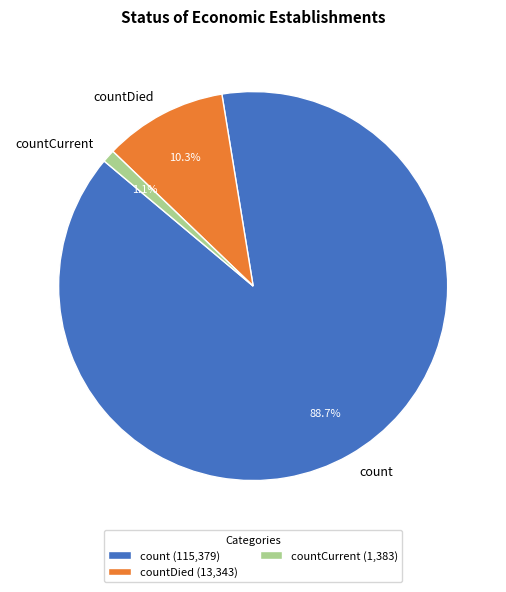

To the nearest percent, what is the difference between the countCurrent and countDied slice percentages?

9%